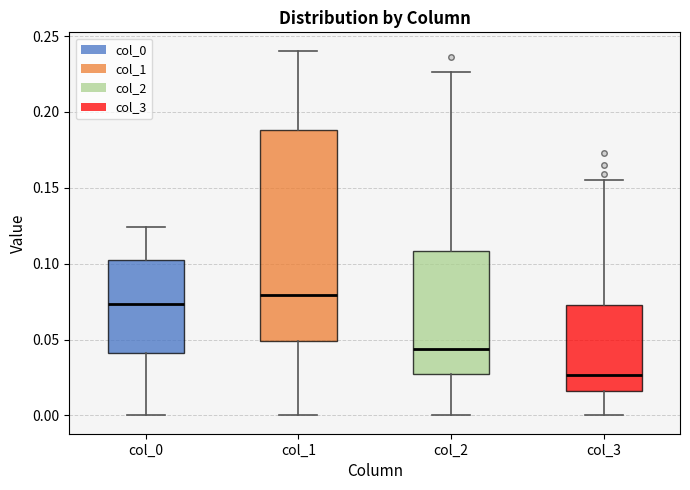

Reading left to right, read every box against the y-axis: the position of its median line, the range the box covers, and the ends of its whiskers. The values are not printed on the chart, so give them approximately, as read against the axis.

col_0: median 0.075, box 0.040 to 0.105, whiskers 0.000 to 0.125
col_1: median 0.080, box 0.050 to 0.190, whiskers 0.000 to 0.240
col_2: median 0.045, box 0.025 to 0.110, whiskers 0.000 to 0.225
col_3: median 0.025, box 0.015 to 0.075, whiskers 0.000 to 0.155